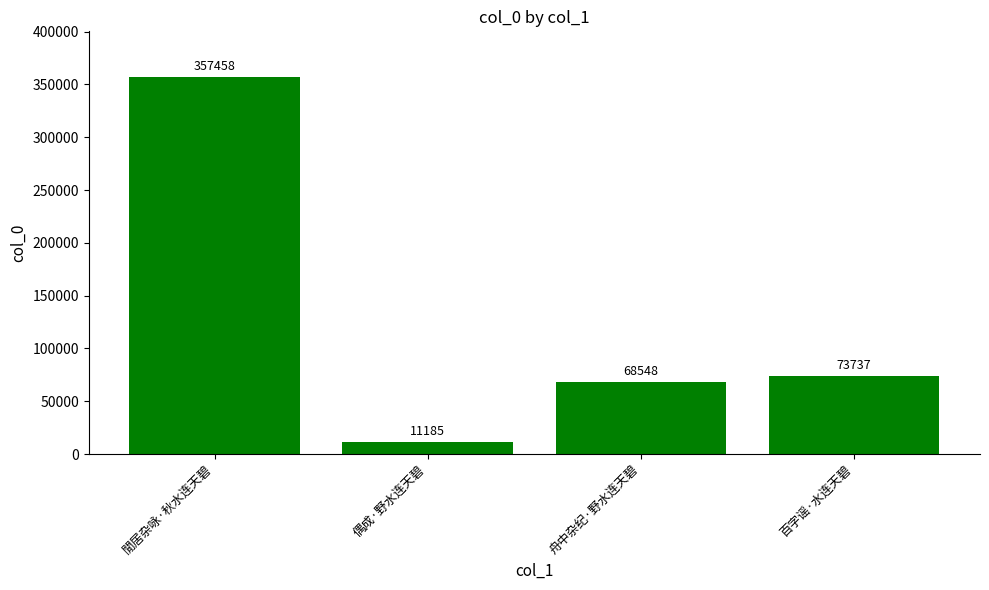

Where does the data first go above 73737?

閒居杂咏·秋水连天碧